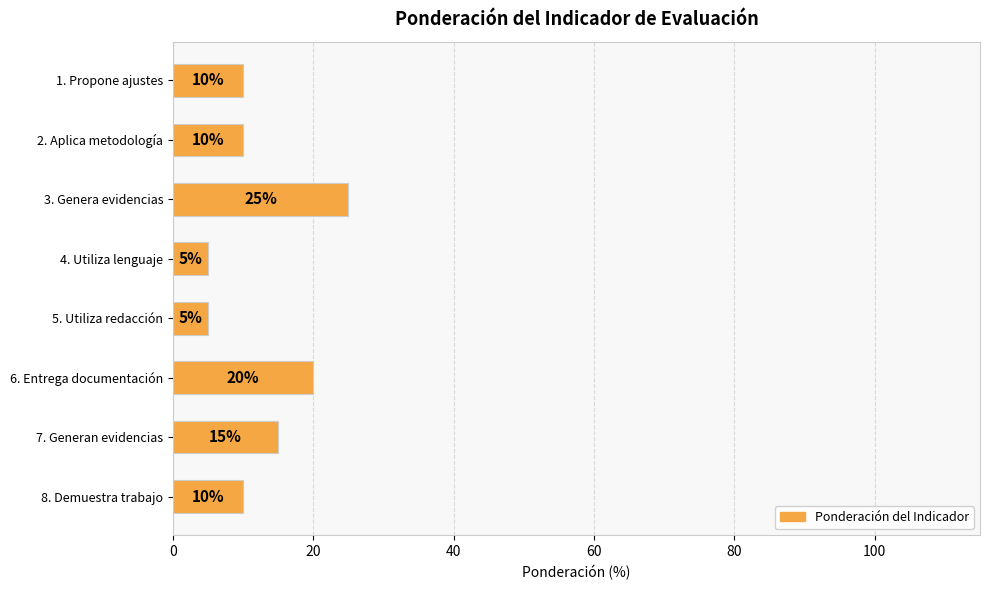

What is the label of the 1st bar from the bottom?

8. Demuestra trabajo